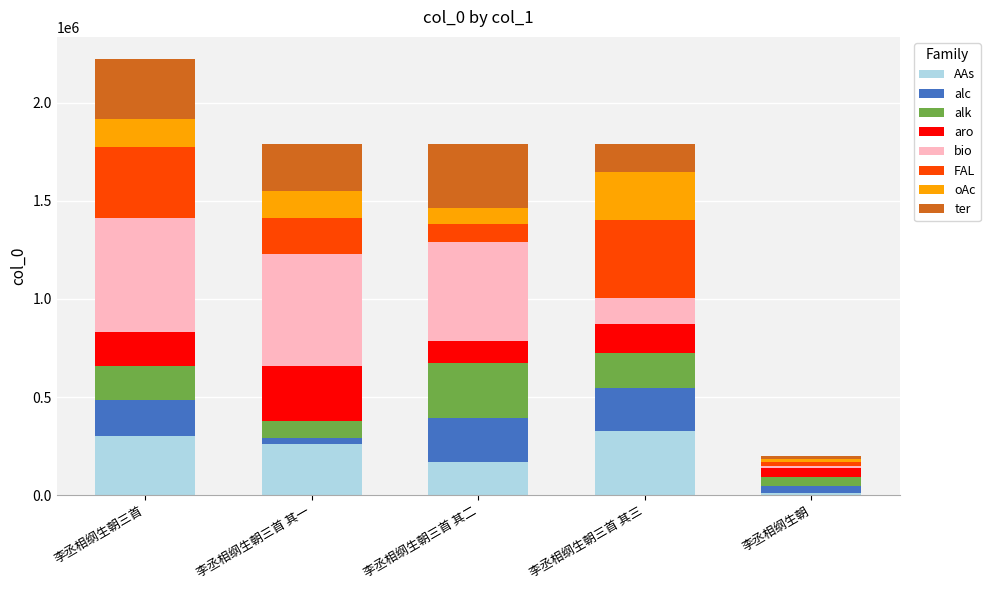

At which category is the sum across all series the highest?

李丞相纲生朝三首